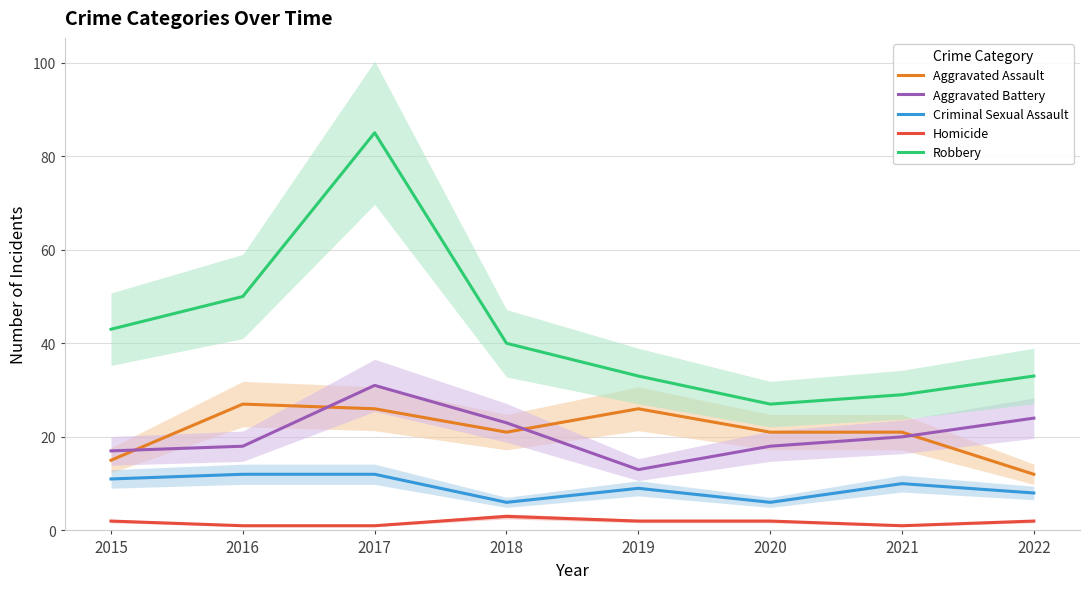

What is the approximate value of Aggravated Battery at 2016, to the nearest 10?

20